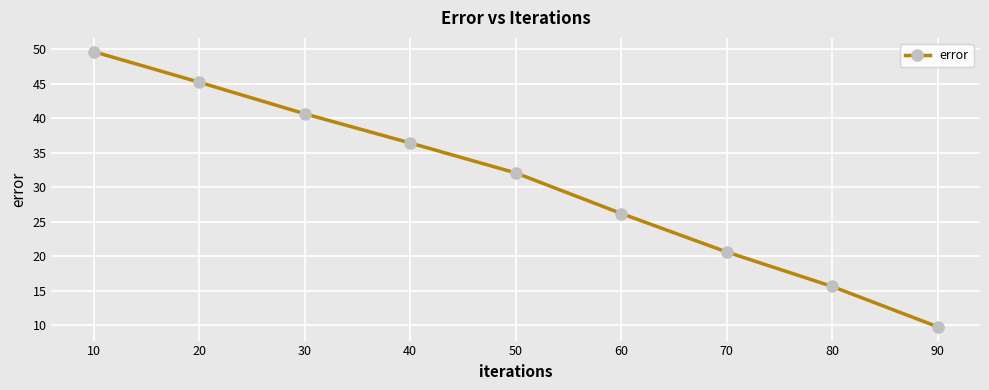

List the labels in order of value, smallest first.

90, 80, 70, 60, 50, 40, 30, 20, 10